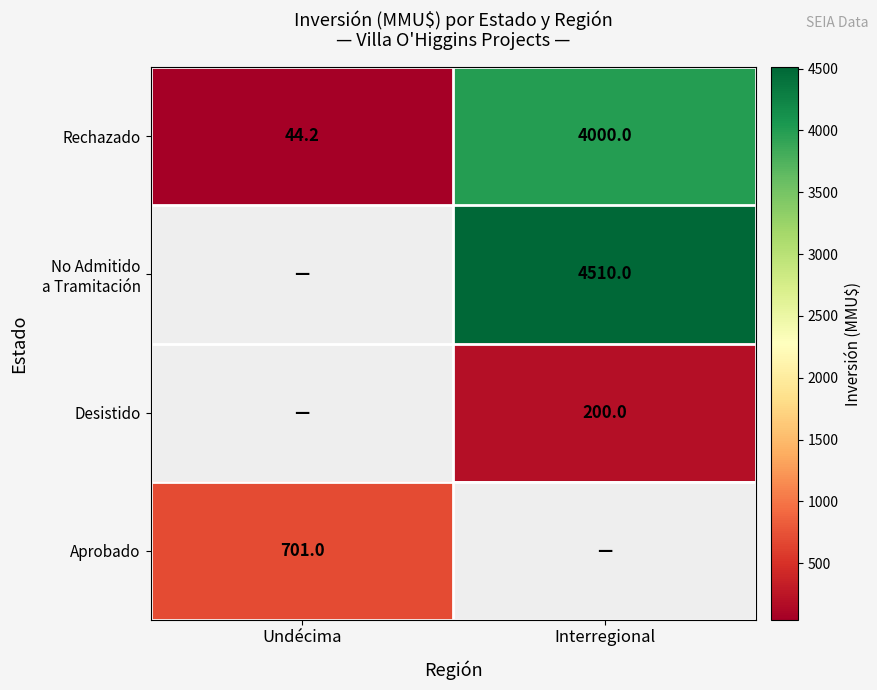

The value of Desistido at Interregional is 307.7. True or false?

False